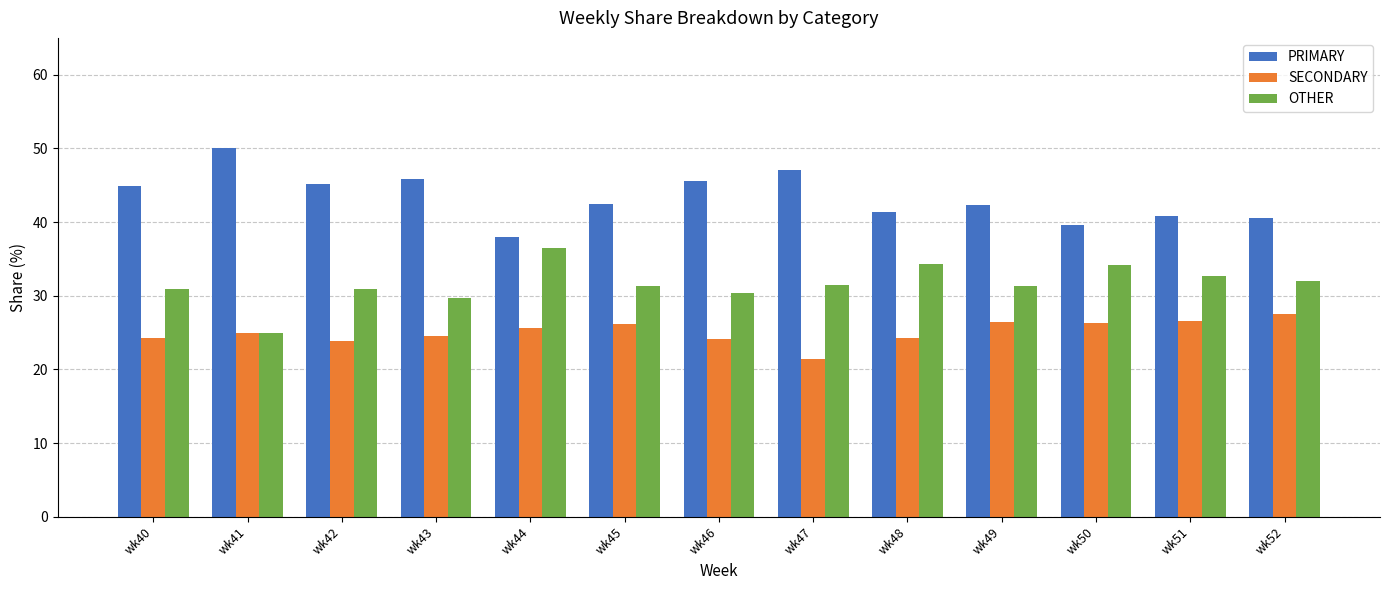

What is the difference between the PRIMARY values at wk44 and wk43?

7.8